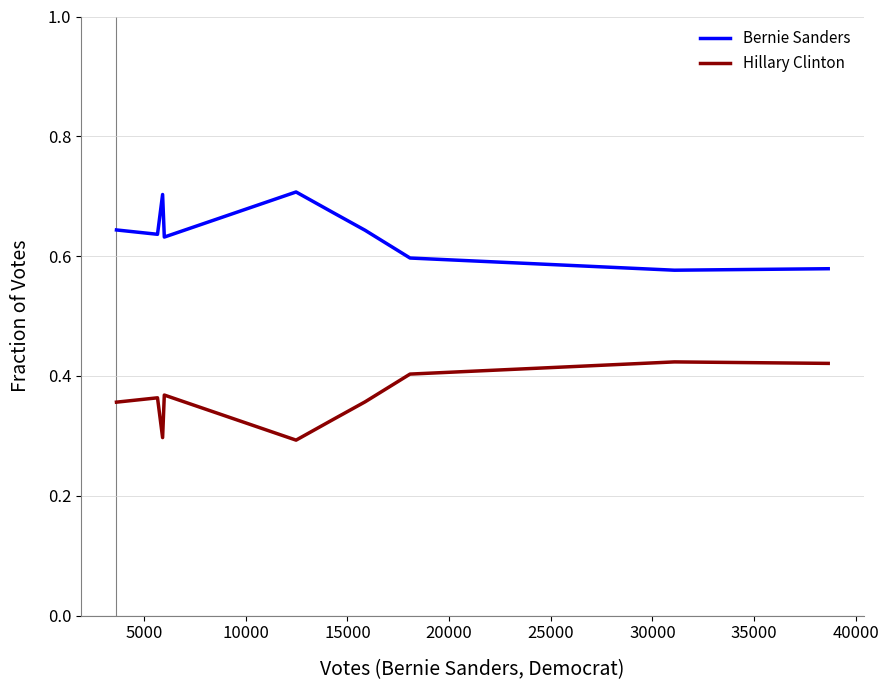

What are all the series names shown in the legend?

Bernie Sanders, Hillary Clinton